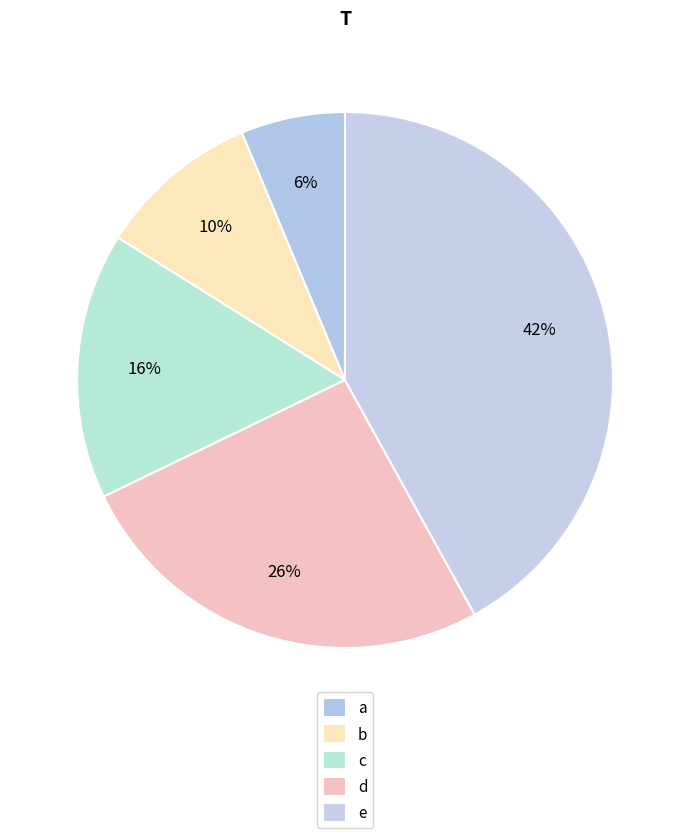

Count the number of slices in the pie.

5